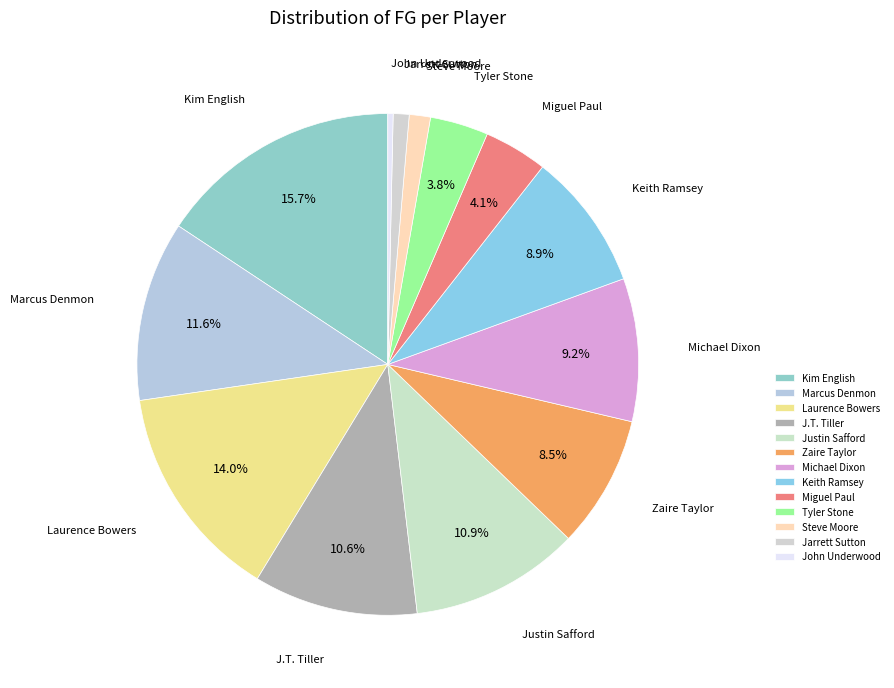

How many slices are in this pie chart?

13